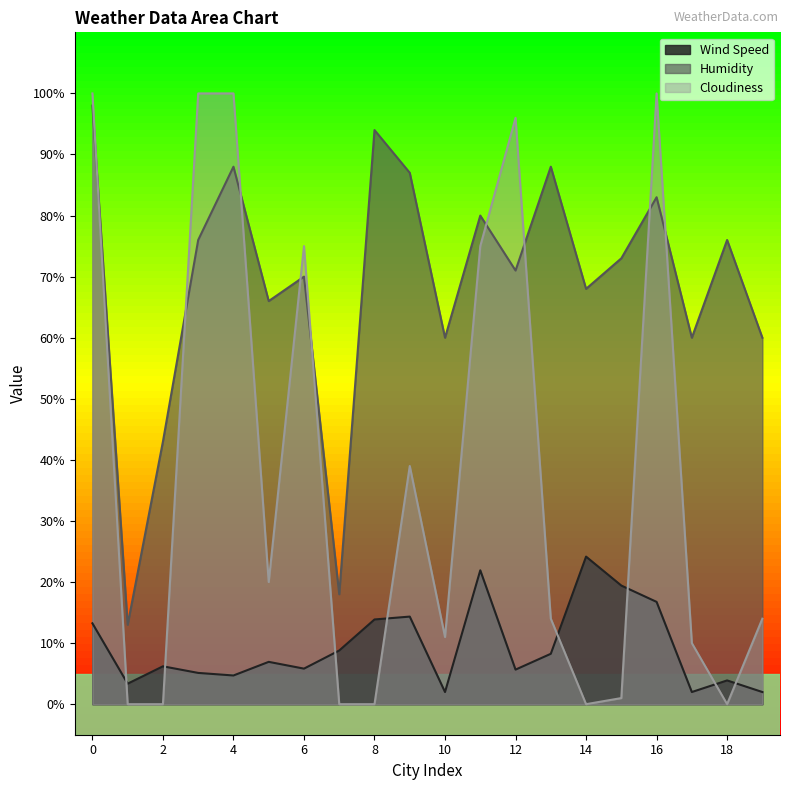

How many interior local peaks does the Cloudiness series have?

4